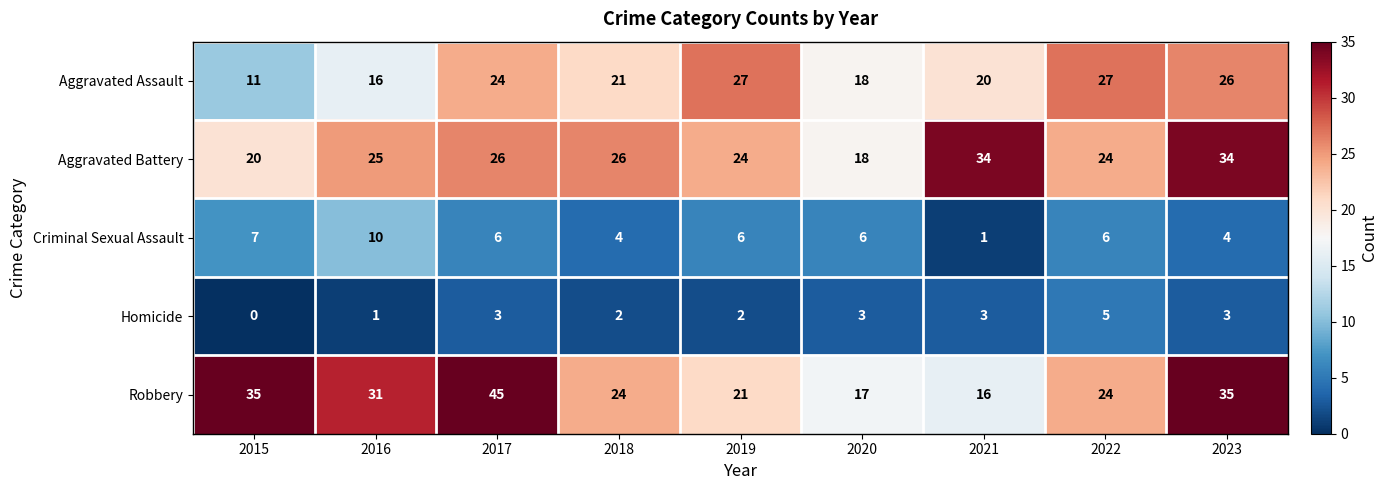

Which series has the widest spread of values?

Robbery